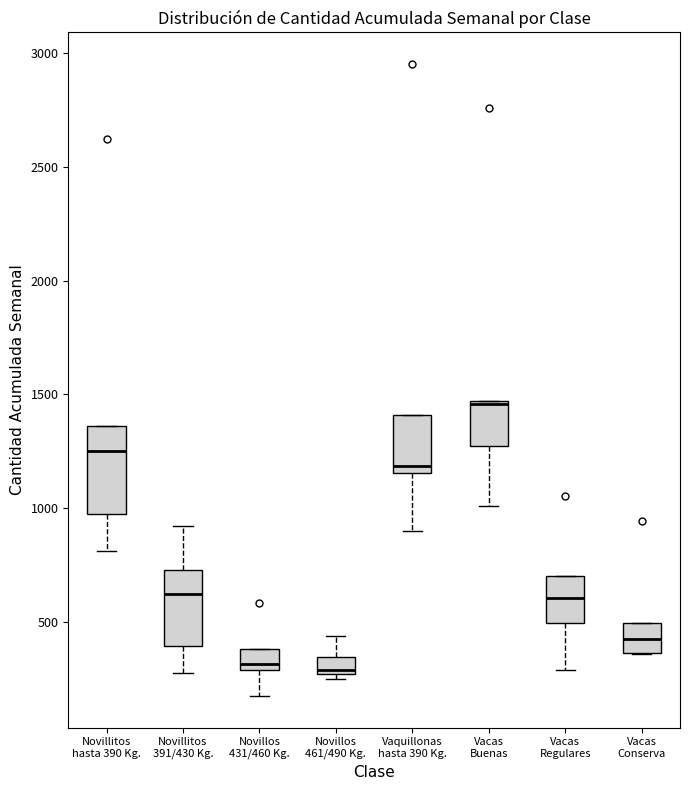

Which box's median line is the highest?

Vacas Buenas